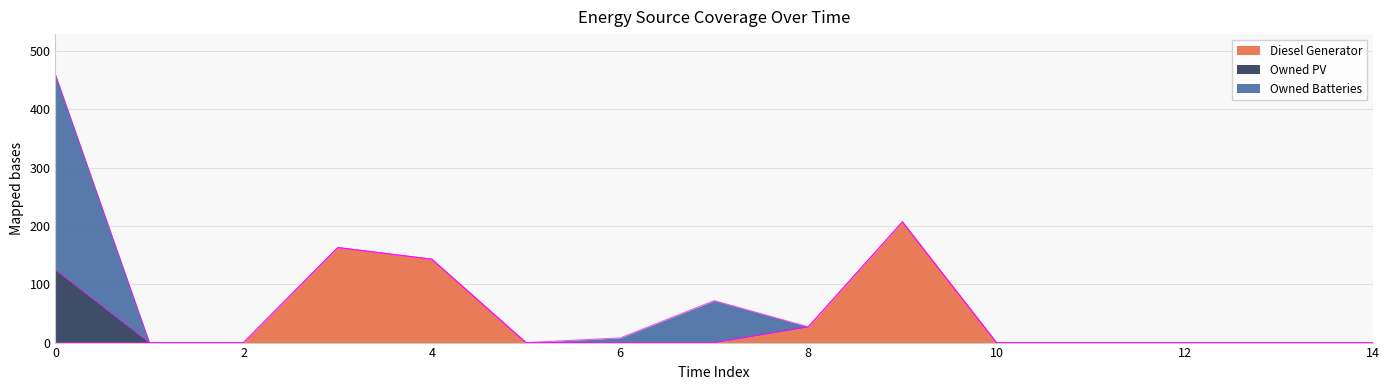

What is the value of the Owned Batteries point at the 1st from the left?

335